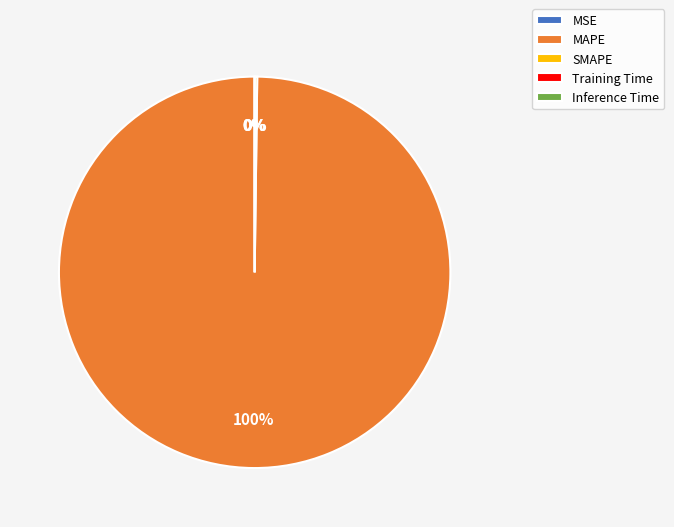

Is there a majority slice in this chart?

Yes